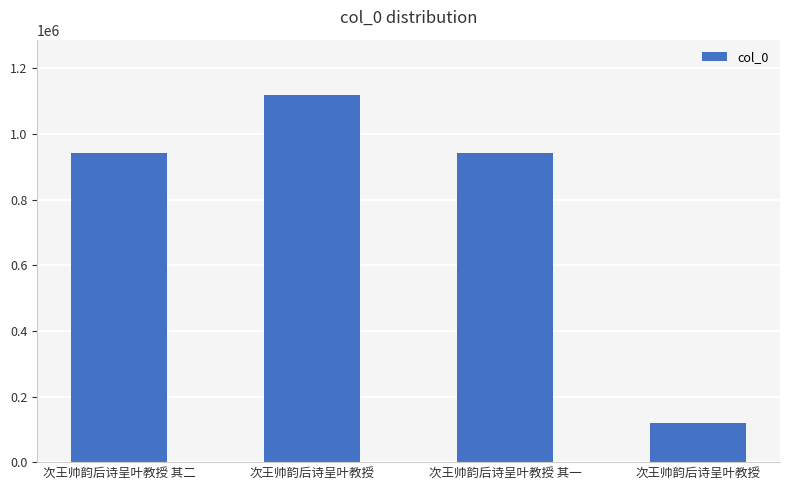

Reading left to right, extract all data points from this chart.

943121	1119376	943120	120143